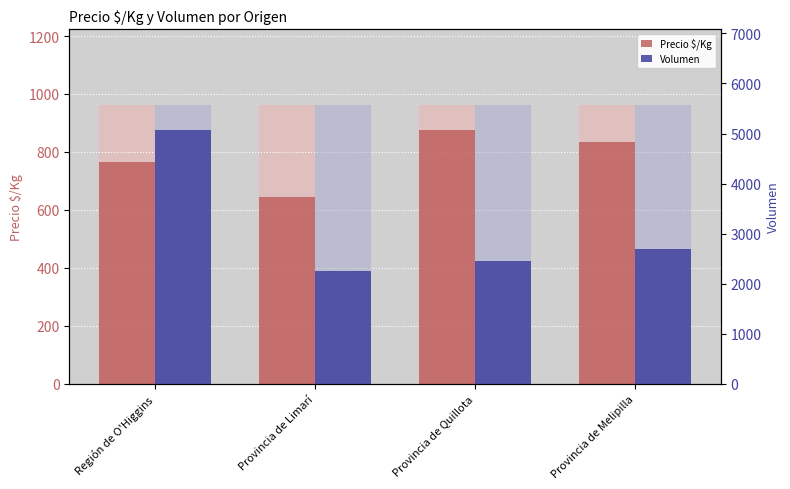

Reading left to right, extract all data points from this chart.

Precio $/Kg: Región de O'Higgins=765	Provincia de Limarí=645	Provincia de Quillota=874	Provincia de Melipilla=836
Volumen: Región de O'Higgins=5060	Provincia de Limarí=2260	Provincia de Quillota=2450	Provincia de Melipilla=2700